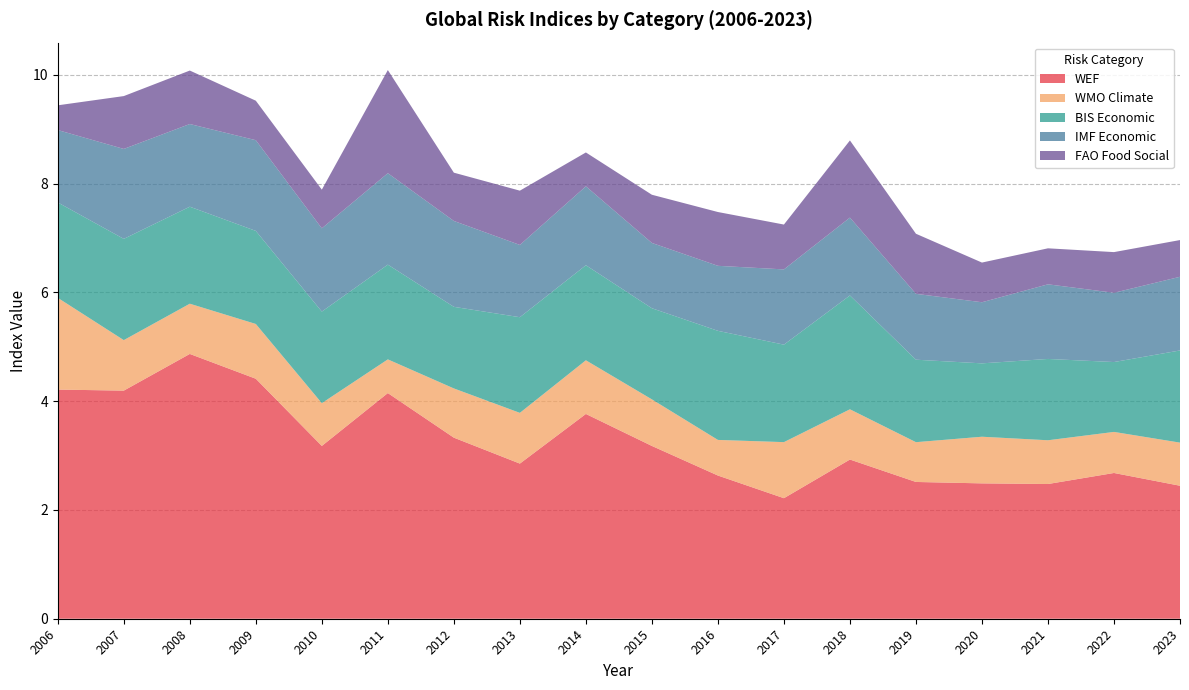

Reading left to right, transcribe all the data shown in this chart.

WEF: 2006=4.2	2007=4.2	2008=4.9	2009=4.4	2010=3.2	2011=4.1	2012=3.3	2013=2.9	2014=3.8	2015=3.2	2016=2.6	2017=2.2	2018=2.9	2019=2.5	2020=2.5	2021=2.5	2022=2.7	2023=2.4
WMO Climate: 2006=1.7	2007=0.9	2008=0.9	2009=1.0	2010=0.8	2011=0.6	2012=0.9	2013=0.9	2014=1.0	2015=0.9	2016=0.7	2017=1.0	2018=0.9	2019=0.7	2020=0.9	2021=0.8	2022=0.8	2023=0.8
BIS Economic: 2006=1.8	2007=1.9	2008=1.8	2009=1.7	2010=1.7	2011=1.7	2012=1.5	2013=1.8	2014=1.7	2015=1.7	2016=2.0	2017=1.8	2018=2.1	2019=1.5	2020=1.3	2021=1.5	2022=1.3	2023=1.7
IMF Economic: 2006=1.3	2007=1.7	2008=1.5	2009=1.7	2010=1.5	2011=1.7	2012=1.6	2013=1.3	2014=1.5	2015=1.2	2016=1.2	2017=1.4	2018=1.4	2019=1.2	2020=1.1	2021=1.4	2022=1.3	2023=1.4
FAO Food Social: 2006=0.5	2007=1.0	2008=1.0	2009=0.7	2010=0.7	2011=1.9	2012=0.9	2013=1.0	2014=0.6	2015=0.9	2016=1.0	2017=0.8	2018=1.4	2019=1.1	2020=0.7	2021=0.7	2022=0.7	2023=0.7